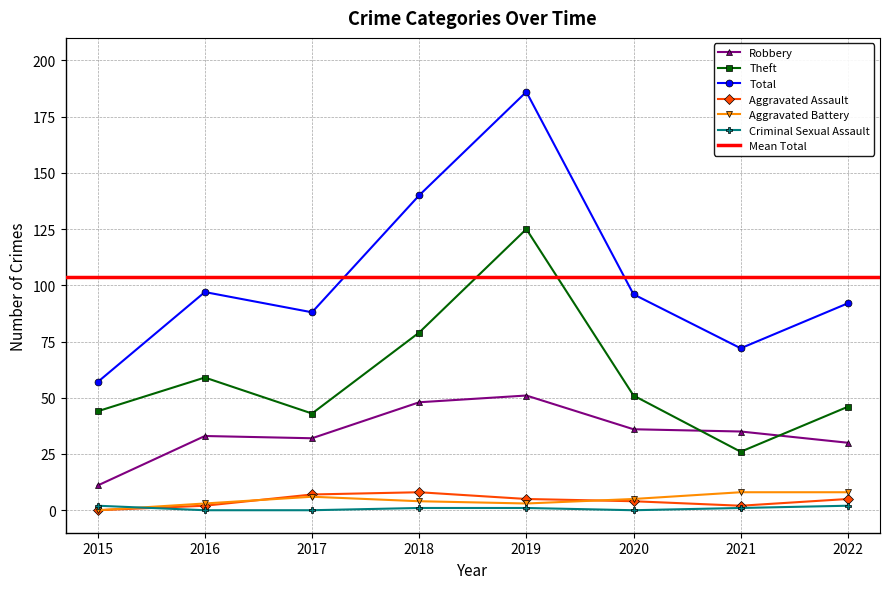

Which category has the highest value in the Aggravated Assault series?

2018